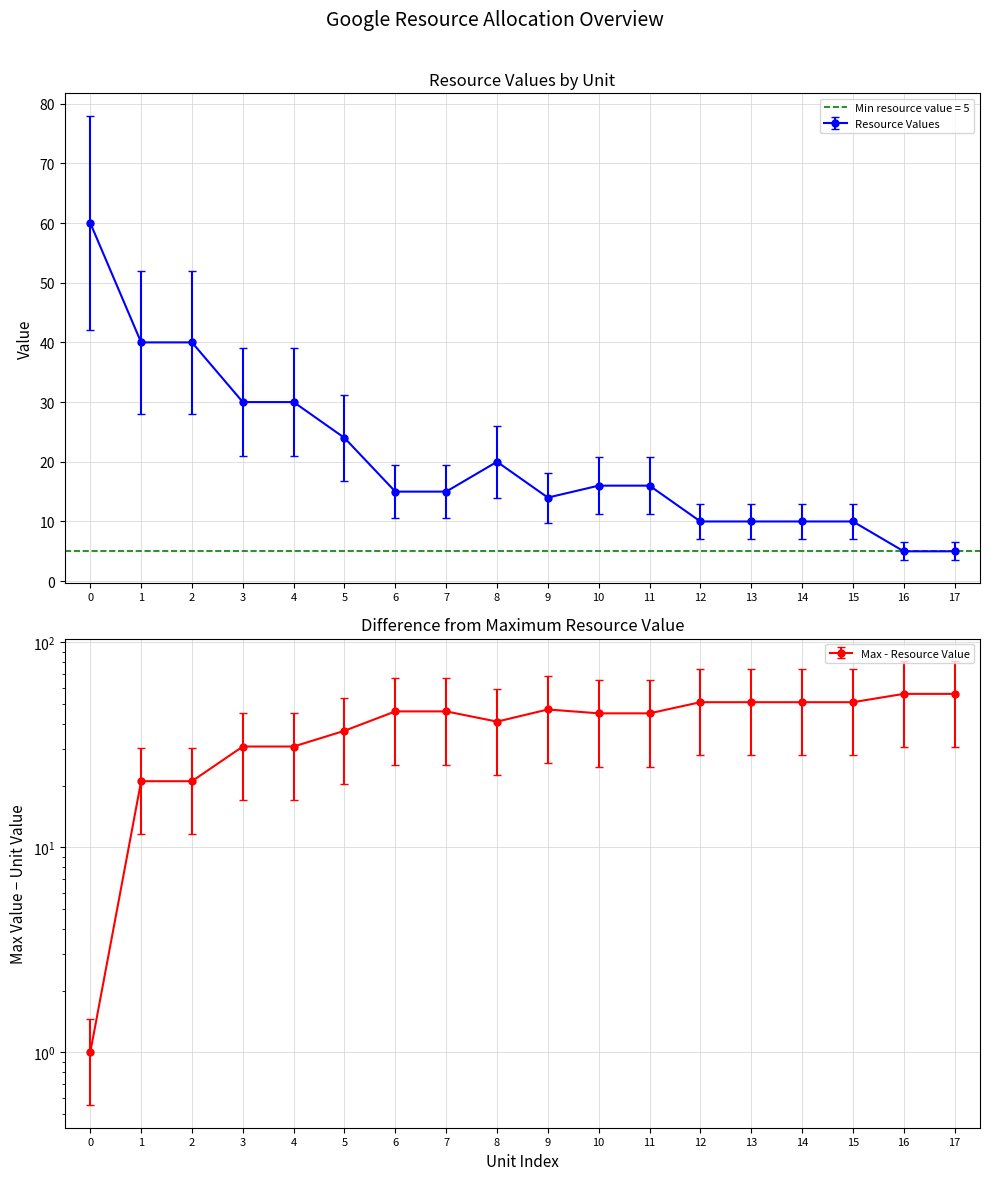

Reading right to left, transcribe all the data shown in this chart.

5	5	10	10	10	10	16	16	14	20	15	15	24	30	30	40	40	60